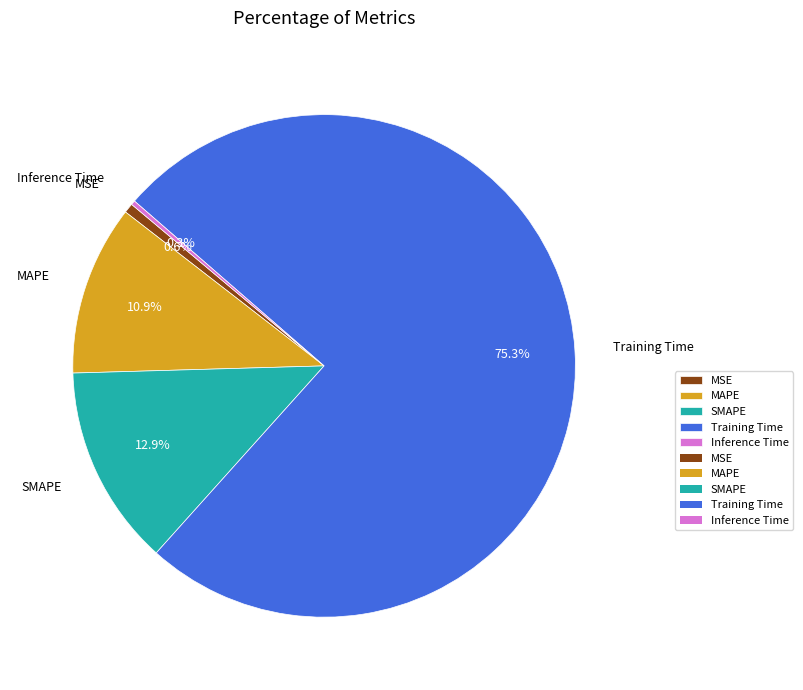

Which category has the biggest portion of the pie?

Training Time